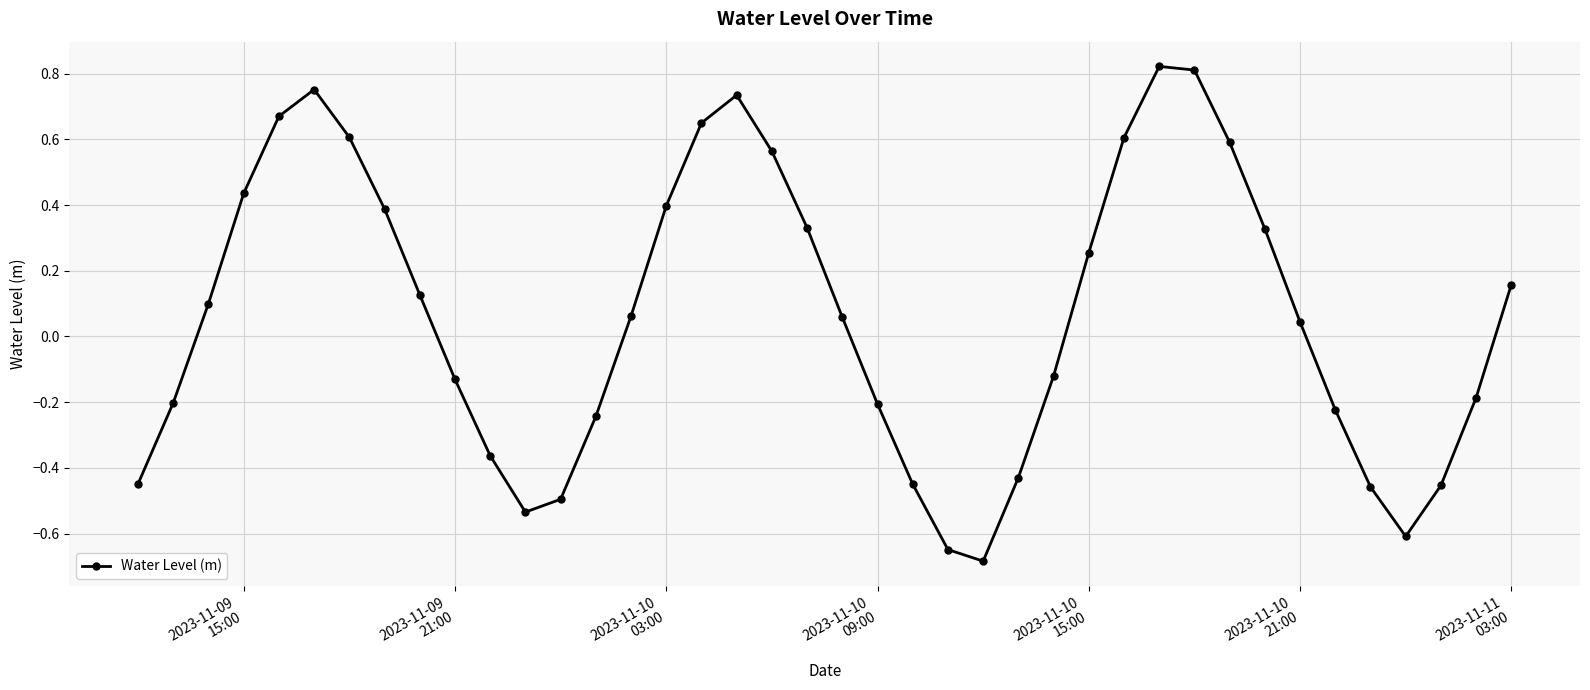

What is the minimum value shown in the chart?

-0.7